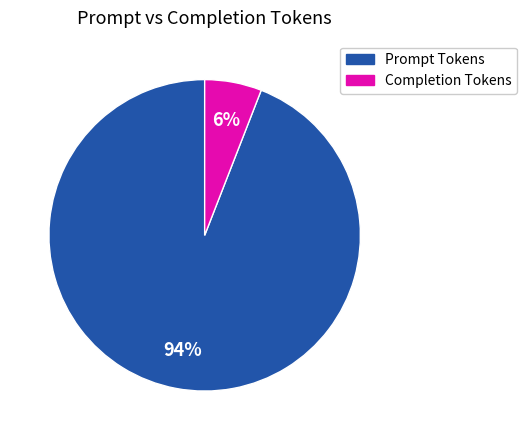

Is the sum of Prompt Tokens and Completion Tokens greater than half?

Yes